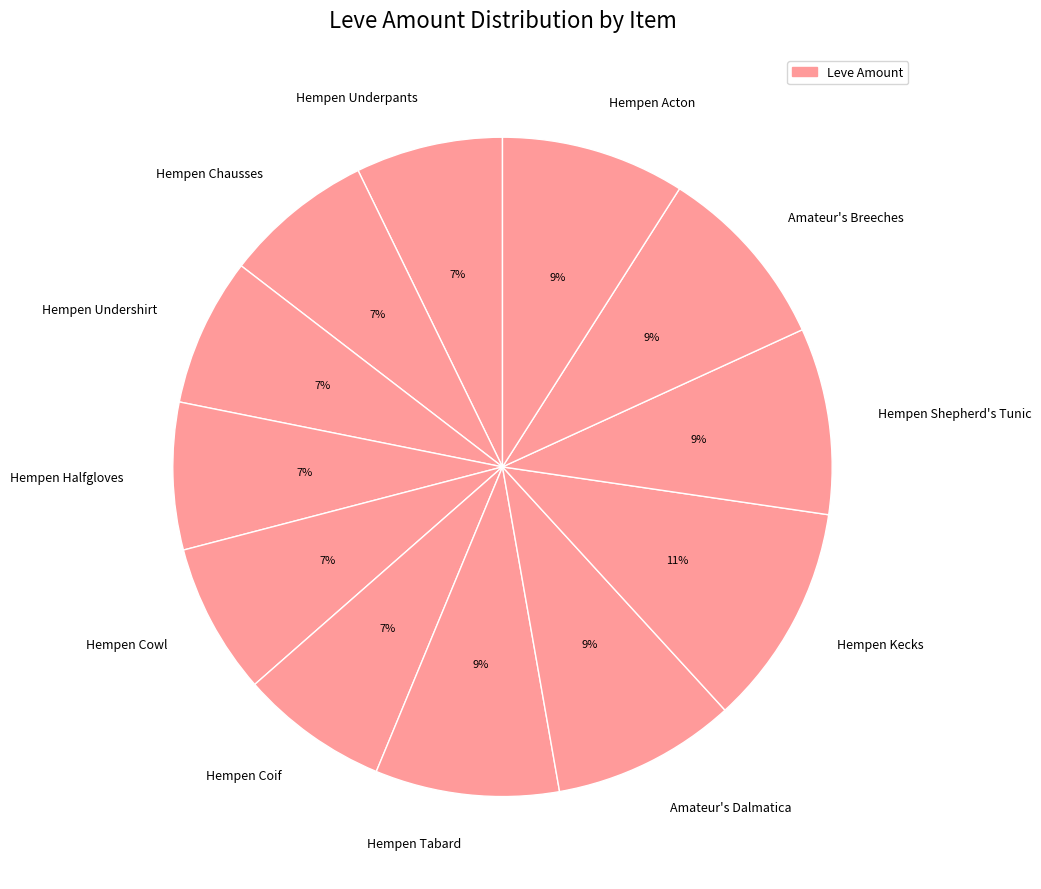

Do Hempen Coif and Hempen Chausses together represent more than half of the pie?

No